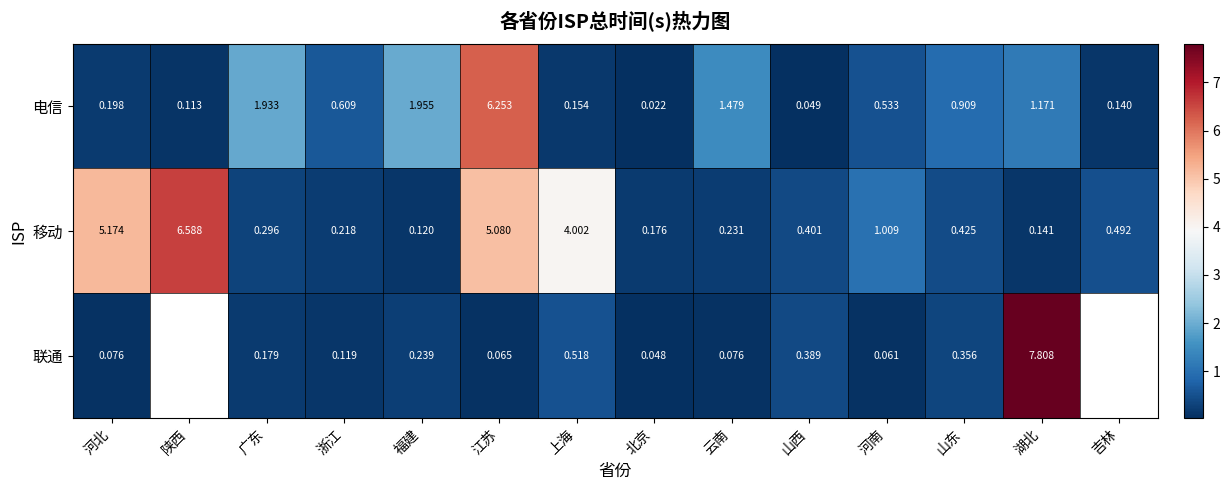

List the labels in order of 移动 value, smallest first.

福建, 湖北, 北京, 浙江, 云南, 广东, 山西, 山东, 吉林, 河南, 上海, 江苏, 河北, 陕西